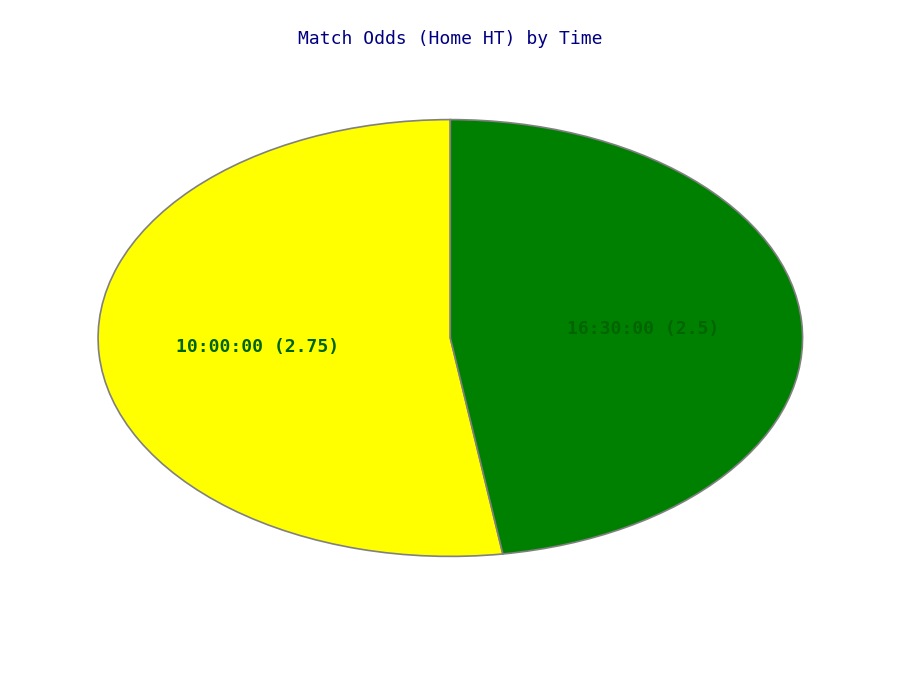

Is there any slice that represents more than half of the pie?

Yes